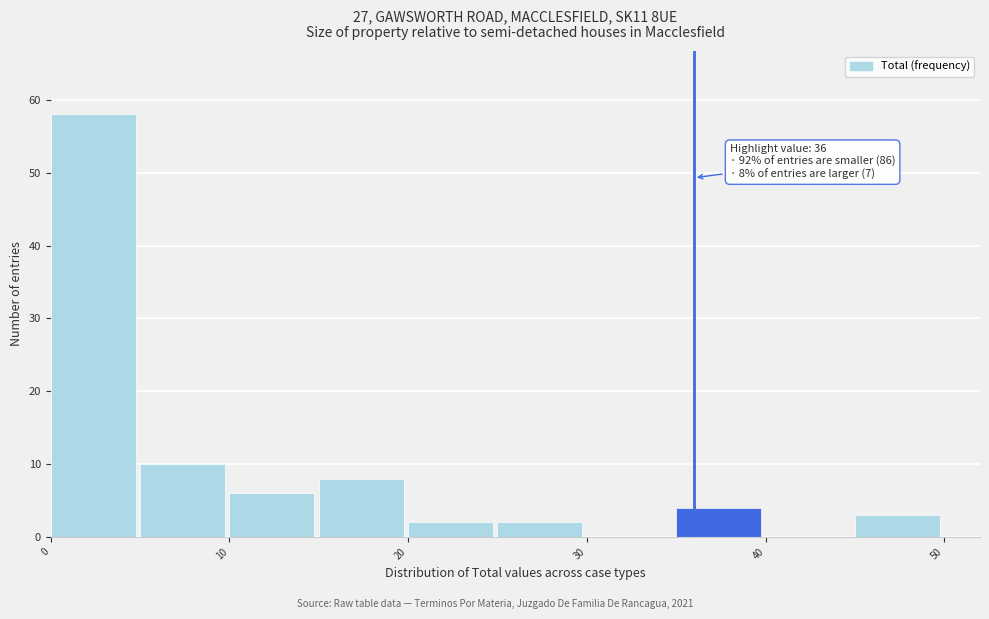

Which range on the x-axis has the tallest bar?

0 to 5